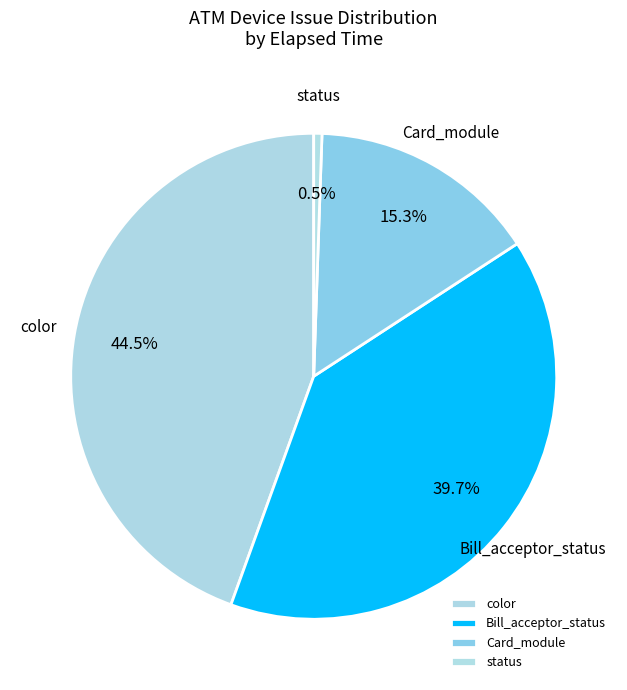

Is there any slice that represents more than half of the pie?

No